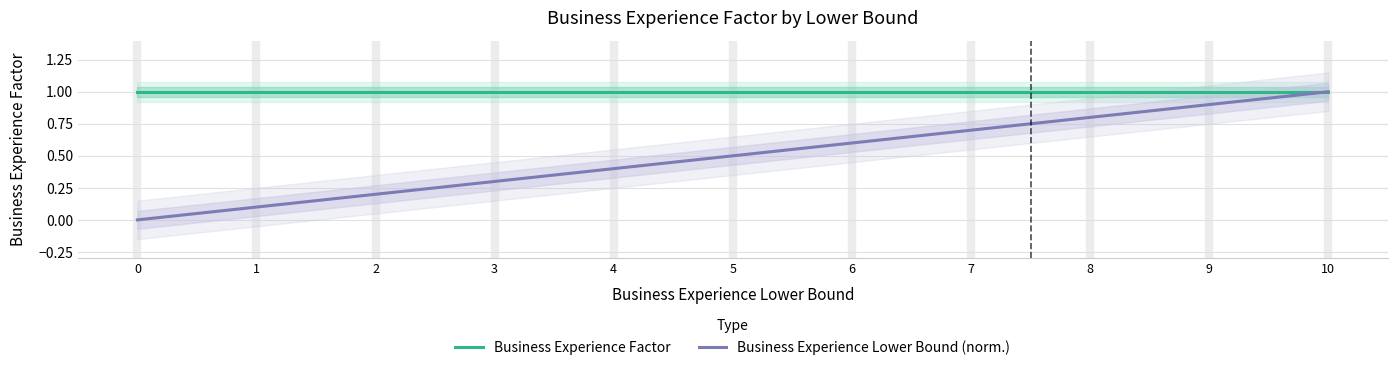

What is the difference between the highest and lowest values at 1?

0.9